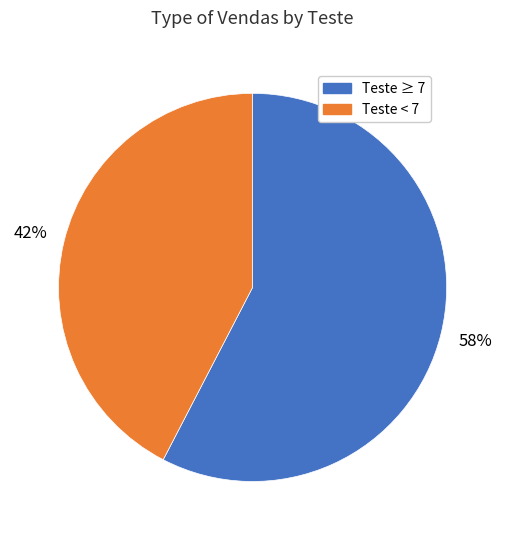

Does any single category account for the majority?

Yes